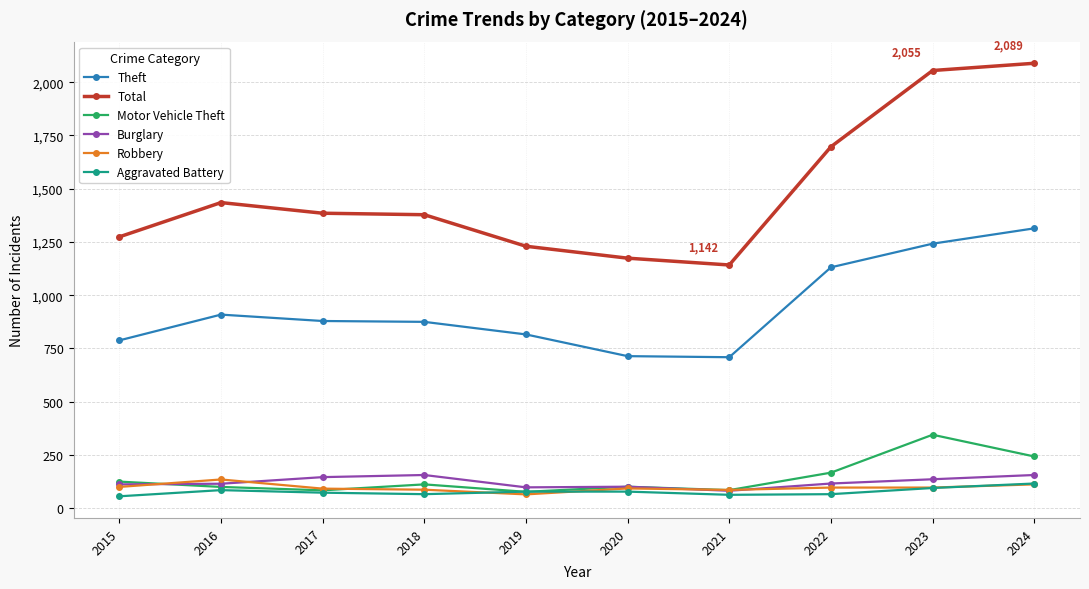

At which label does Aggravated Battery reach its peak?

2024